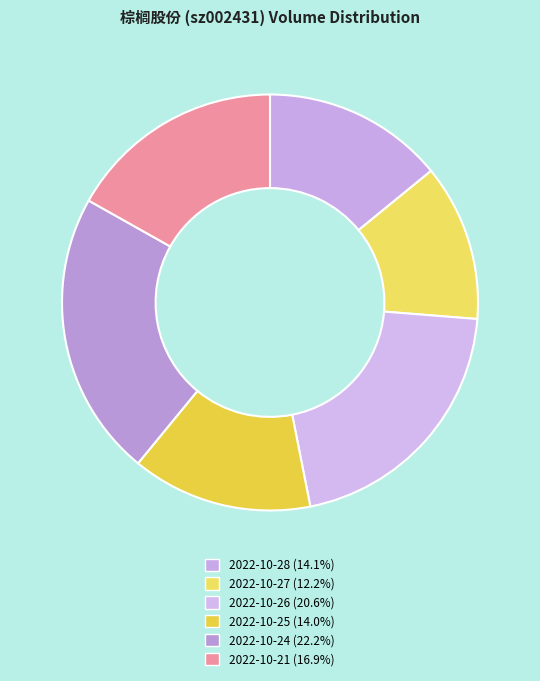

The 2022-10-28 slice represents 14% of the pie. True or false?

True